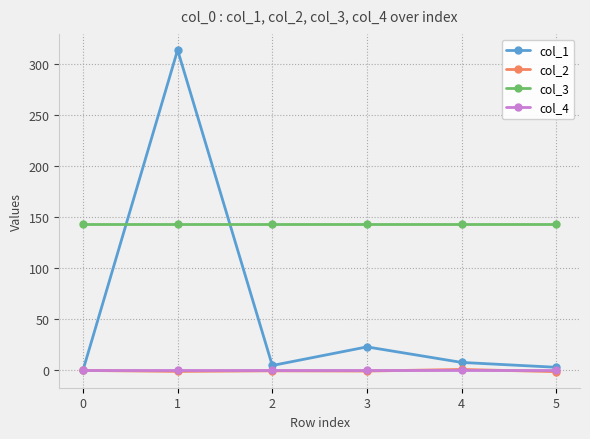

Where do col_1 and col_3 first cross each other?

0 and 1